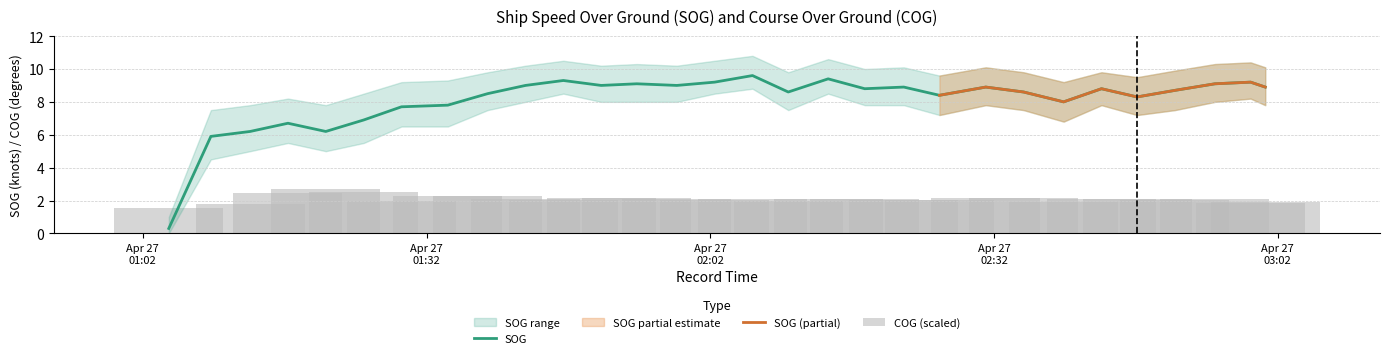

Is it true that the value at 2024-04-27 01:17:21 is 4.6?

False